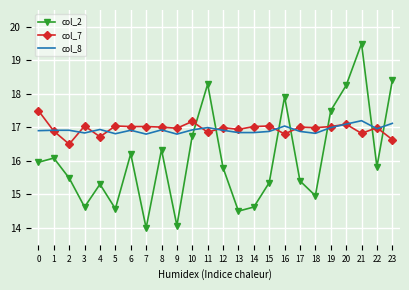

True or false: col_8 has more than 1 interior local peaks.

True